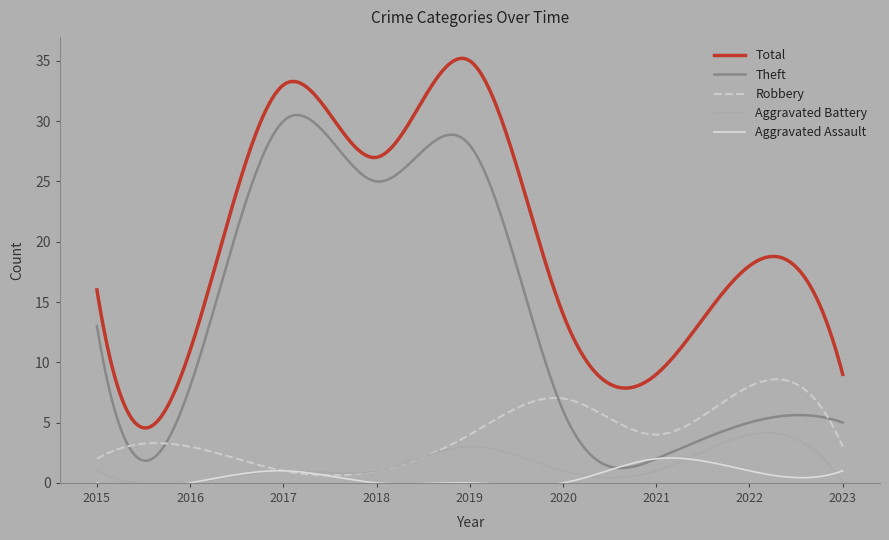

Reading right to left, what are all the values shown in this chart?

Aggravated Assault: 2023=1	2022=1	2021=2	2020=0	2019=0	2018=0	2017=1	2016=0	2015=0
Aggravated Battery: 2023=0	2022=4	2021=1	2020=1	2019=3	2018=1	2017=1	2016=0	2015=1
Robbery: 2023=3	2022=8	2021=4	2020=7	2019=4	2018=1	2017=1	2016=3	2015=2
Theft: 2023=5	2022=5	2021=2	2020=6	2019=28	2018=25	2017=30	2016=8	2015=13
Total: 2023=9	2022=18	2021=9	2020=14	2019=35	2018=27	2017=33	2016=11	2015=16